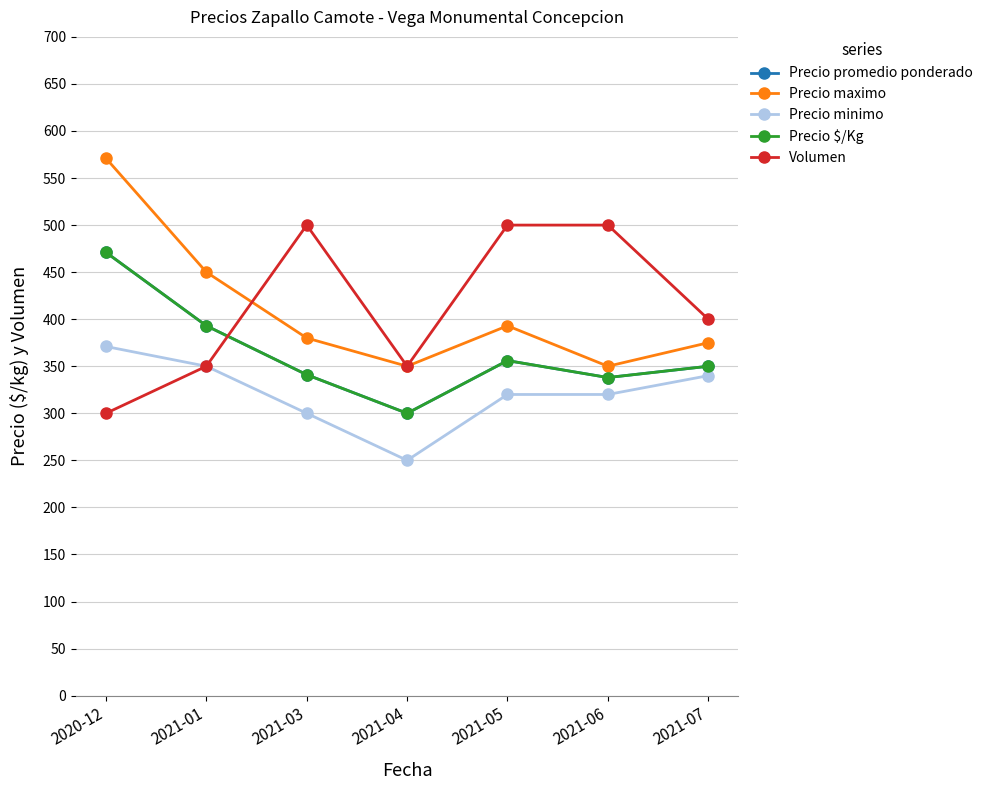

What is the minimum value shown in the chart?

250